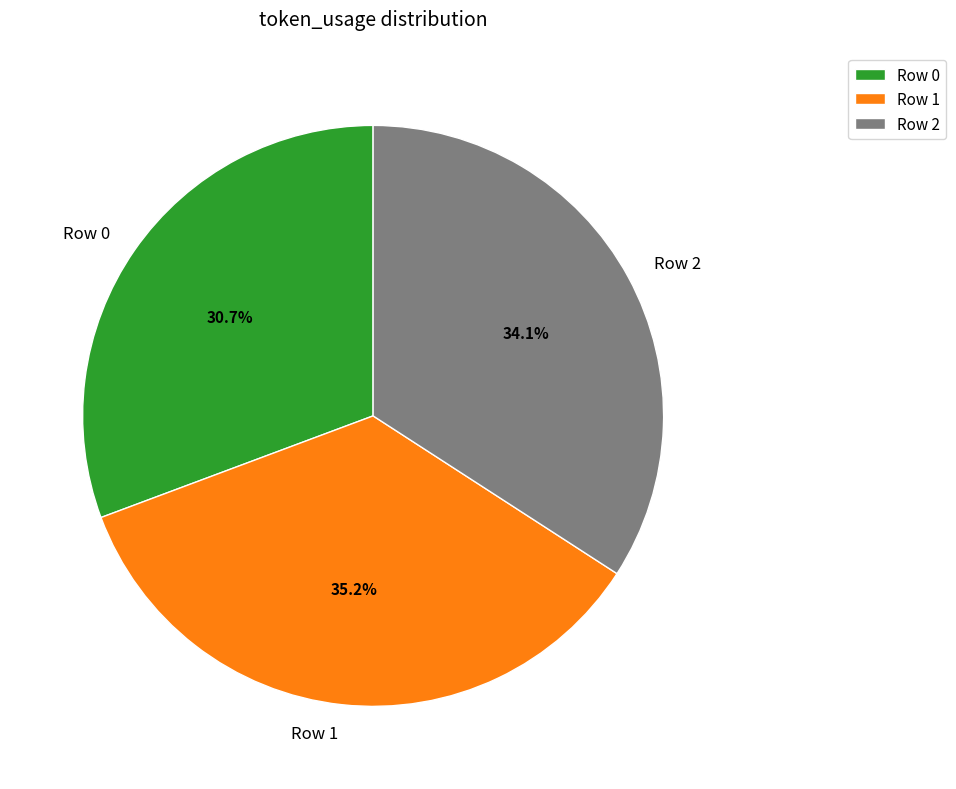

To the nearest percent, what portion does Row 0 represent?

31%